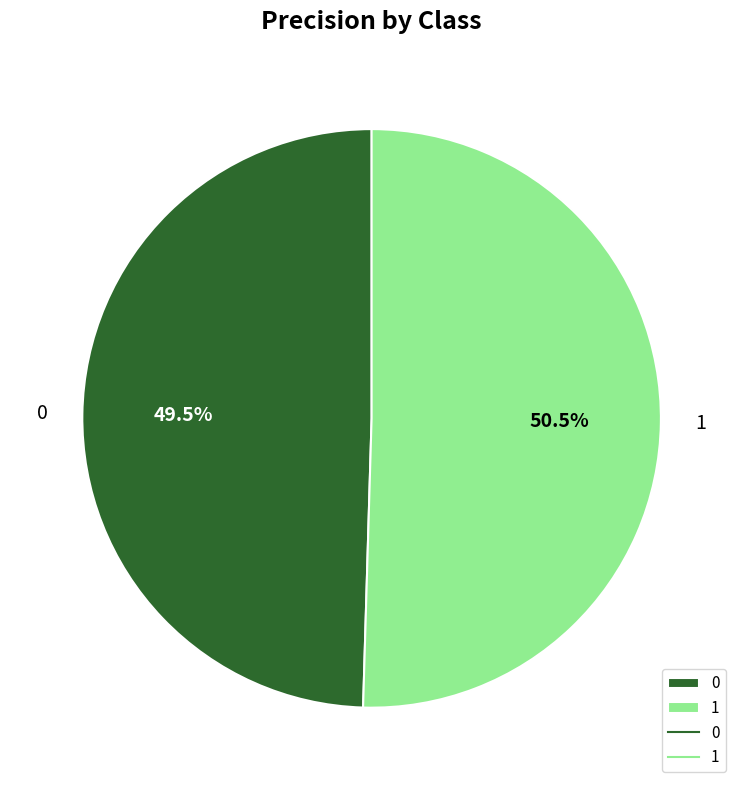

Does 1 account for over 50% of the chart?

Yes